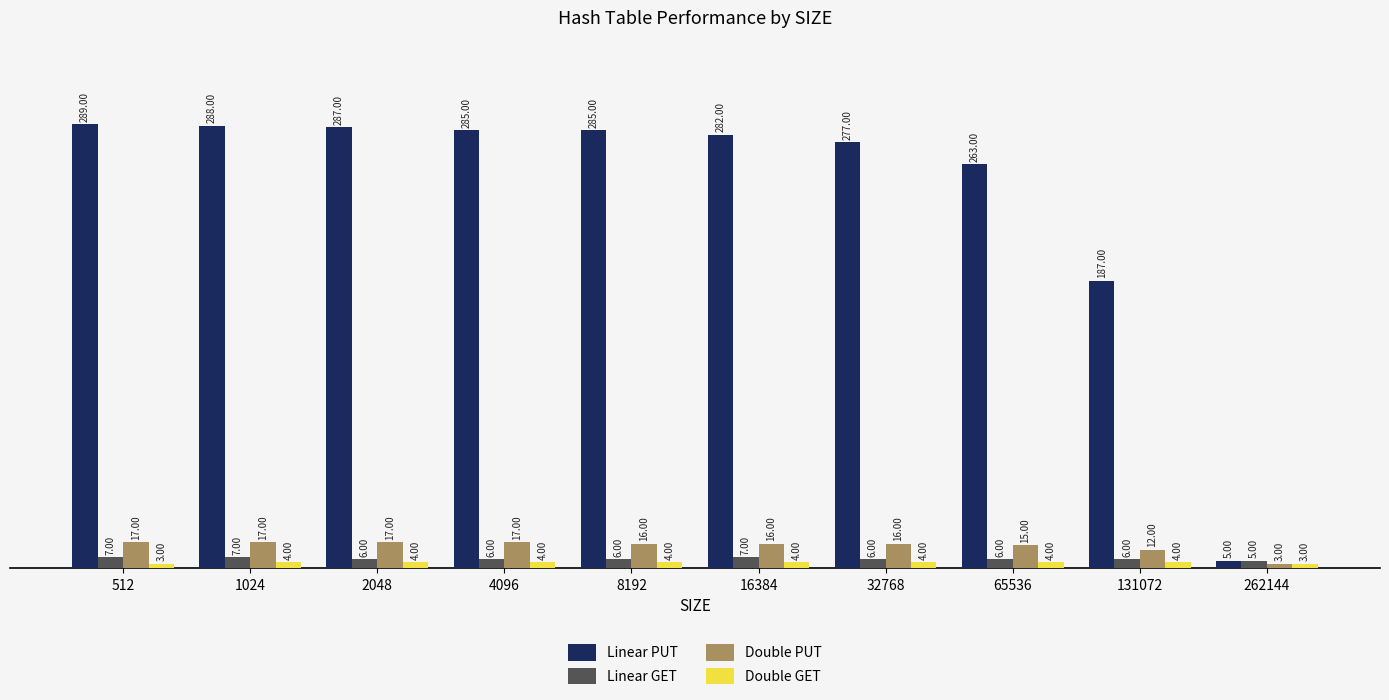

Reading left to right, list all the values displayed in this chart.

Linear PUT: 512=289	1024=288	2048=287	4096=285	8192=285	16384=282	32768=277	65536=263	131072=187	262144=5
Linear GET: 512=7	1024=7	2048=6	4096=6	8192=6	16384=7	32768=6	65536=6	131072=6	262144=5
Double PUT: 512=17	1024=17	2048=17	4096=17	8192=16	16384=16	32768=16	65536=15	131072=12	262144=3
Double GET: 512=3	1024=4	2048=4	4096=4	8192=4	16384=4	32768=4	65536=4	131072=4	262144=3